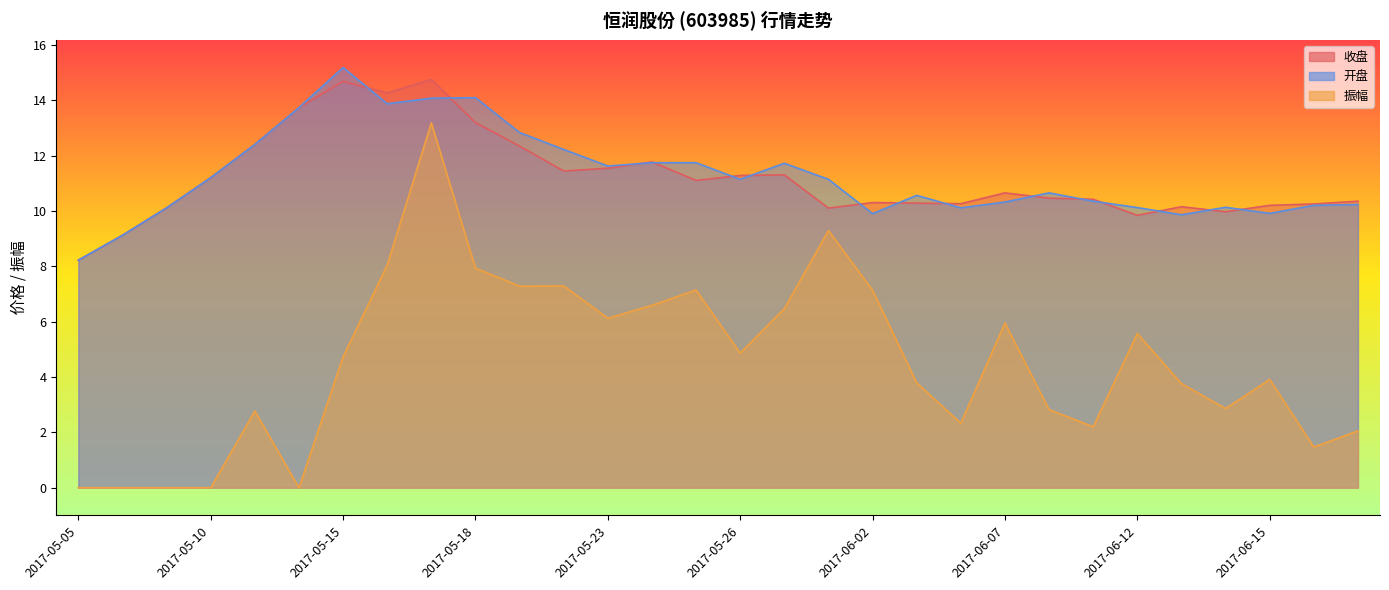

What is the difference between the 收盘 values at 2017-05-18 and 2017-05-09?

3.1